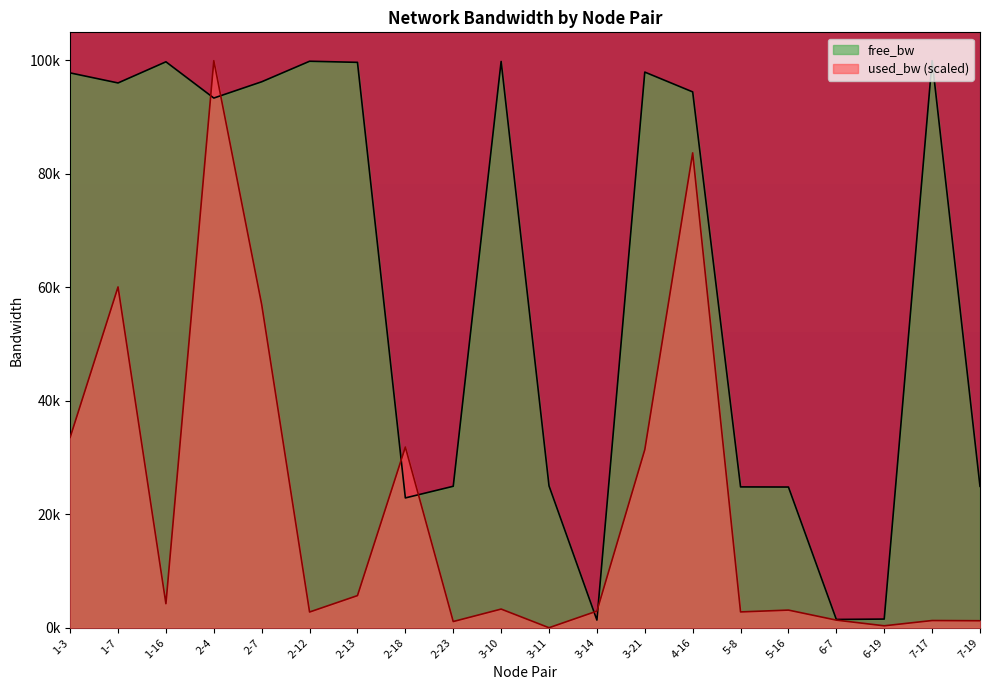

Where does the used_bw series first go above 3288?

1-3